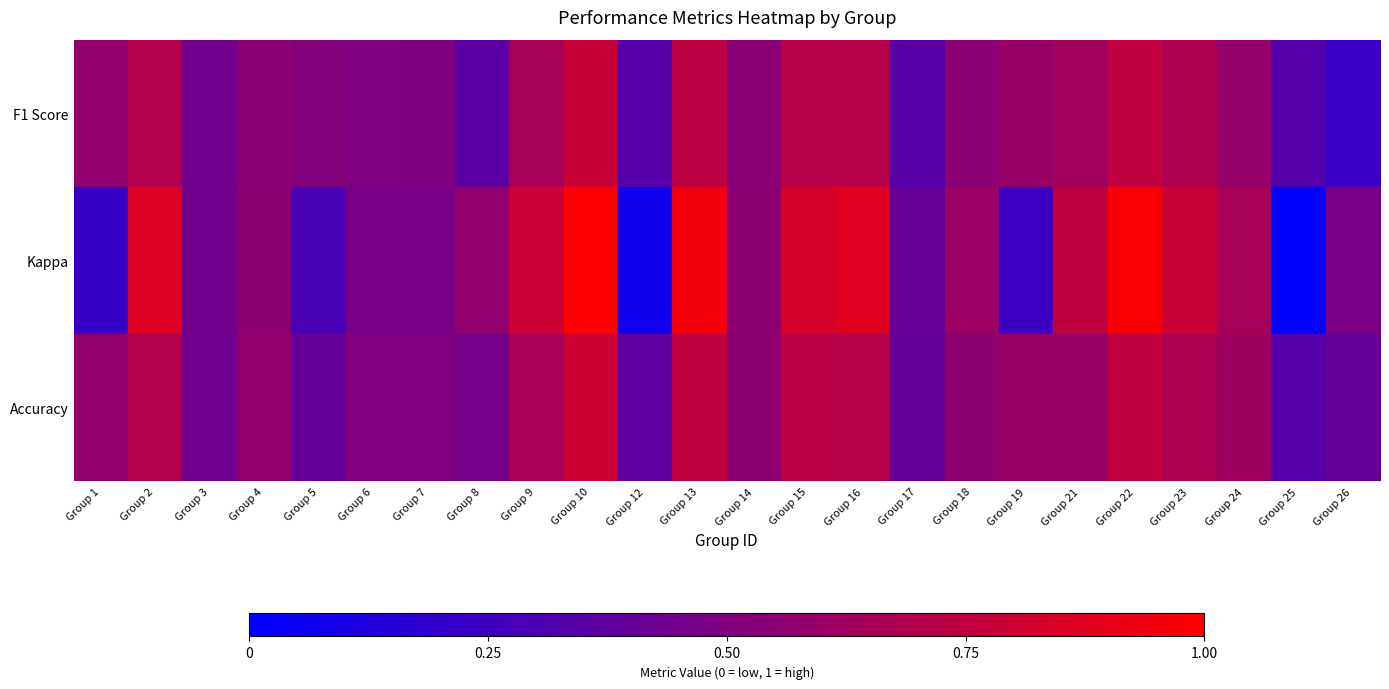

At how many categories does at least one series exceed 0?

24